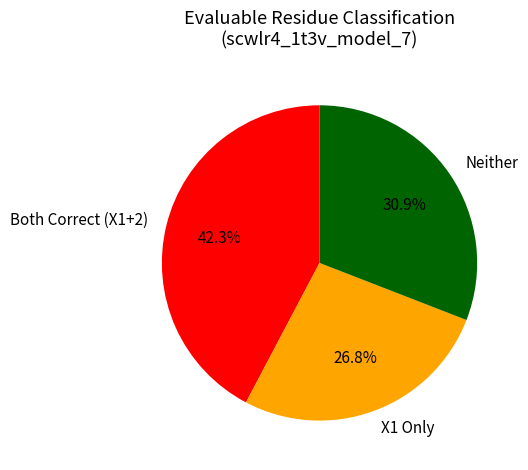

How many slices are in this pie chart?

3